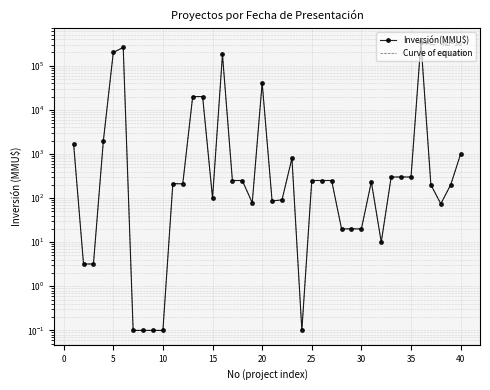

In Curve of equation, how many points are lower than both neighbors (excluding endpoints)?

7